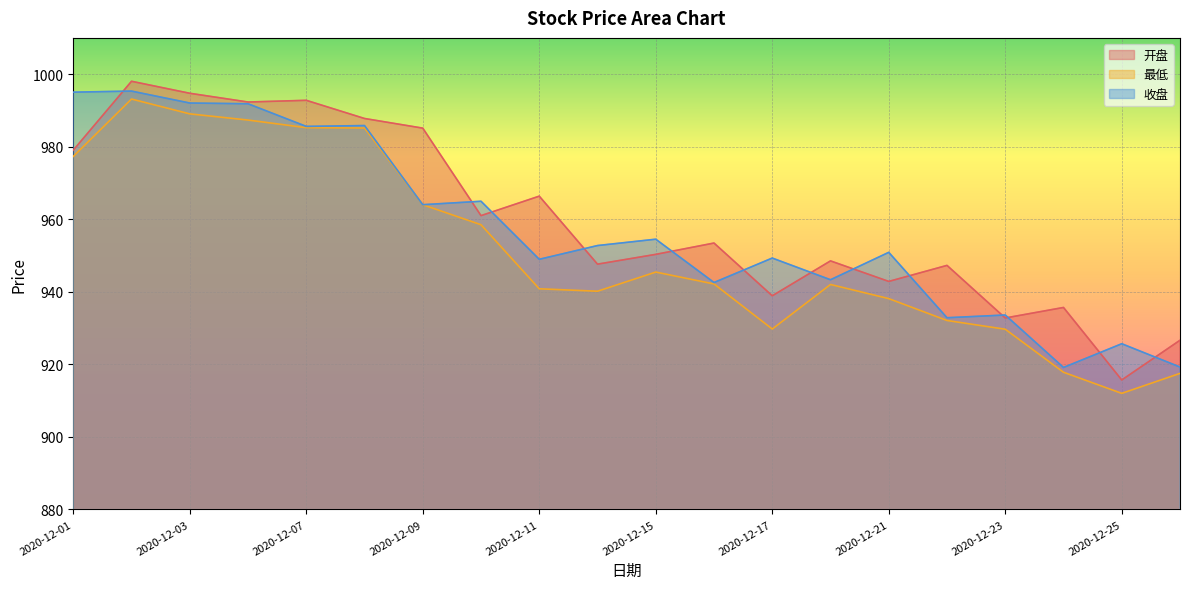

Reading left to right, list all the values displayed in this chart.

开盘: 2020-12-01=979.0	2020-12-02=998.0	2020-12-03=994.7	2020-12-04=992.3	2020-12-07=992.8	2020-12-08=987.8	2020-12-09=985.1	2020-12-10=961.0	2020-12-11=966.4	2020-12-14=947.6	2020-12-15=950.3	2020-12-16=953.4	2020-12-17=938.9	2020-12-18=948.5	2020-12-21=942.9	2020-12-22=947.3	2020-12-23=932.8	2020-12-24=935.7	2020-12-25=915.7	2020-12-28=926.6
最低: 2020-12-01=977.3	2020-12-02=993.1	2020-12-03=989.0	2020-12-04=987.4	2020-12-07=985.2	2020-12-08=985.2	2020-12-09=964.0	2020-12-10=958.5	2020-12-11=940.8	2020-12-14=940.2	2020-12-15=945.4	2020-12-16=942.2	2020-12-17=929.7	2020-12-18=942.0	2020-12-21=938.1	2020-12-22=932.1	2020-12-23=929.7	2020-12-24=917.8	2020-12-25=912.0	2020-12-28=917.5
收盘: 2020-12-01=995.0	2020-12-02=995.3	2020-12-03=992.0	2020-12-04=991.8	2020-12-07=985.6	2020-12-08=985.8	2020-12-09=964.0	2020-12-10=965.0	2020-12-11=949.0	2020-12-14=952.8	2020-12-15=954.5	2020-12-16=942.6	2020-12-17=949.3	2020-12-18=943.3	2020-12-21=950.9	2020-12-22=932.9	2020-12-23=933.6	2020-12-24=919.1	2020-12-25=925.7	2020-12-28=919.3